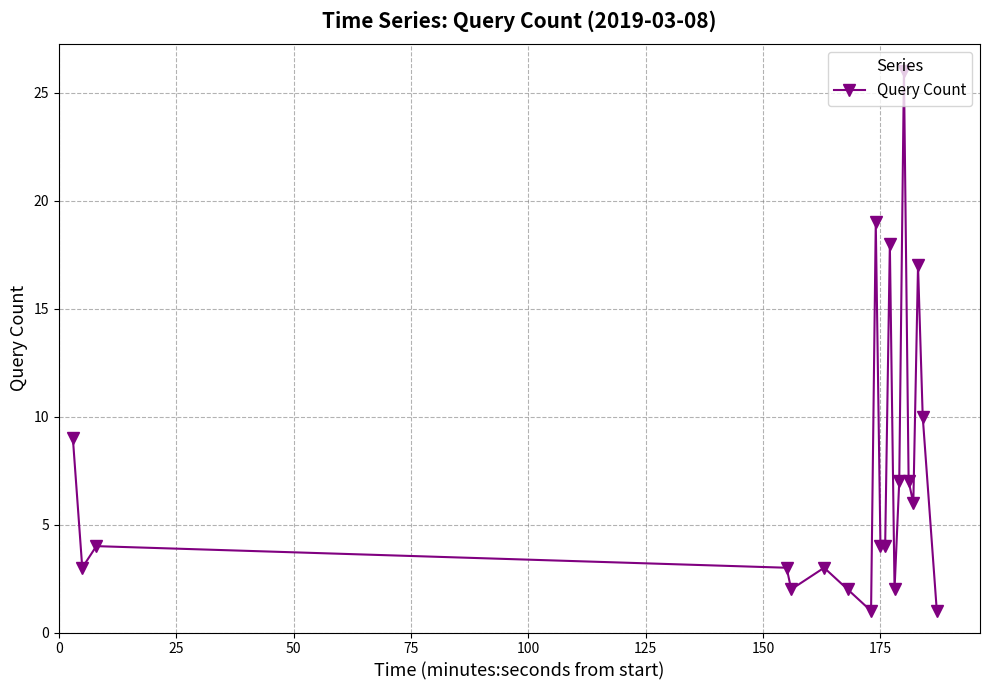

True or false: the data has more than 2 interior local peaks.

True